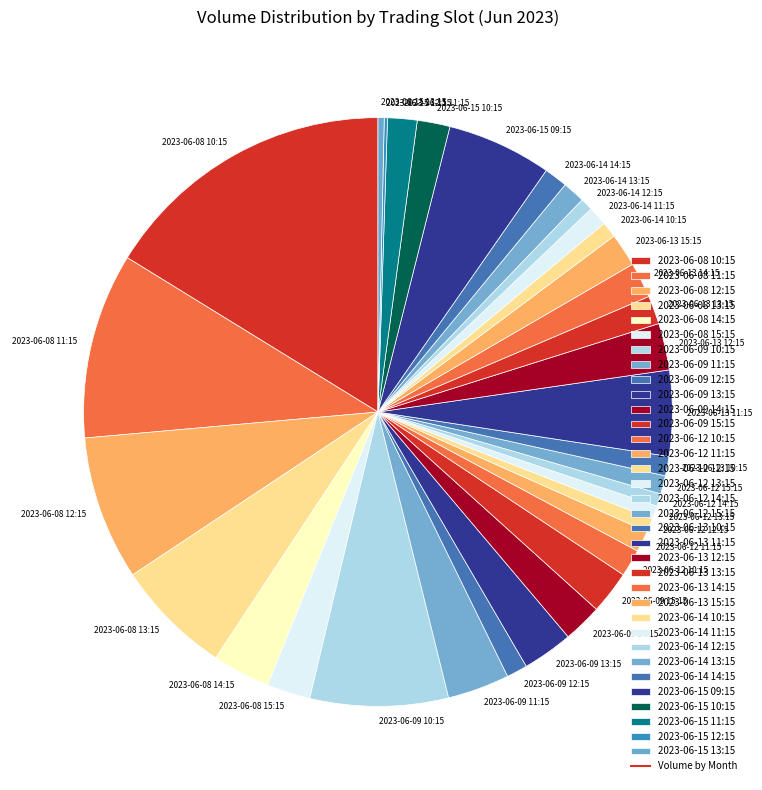

Is 2023-06-13 12:15 the majority of the pie?

No